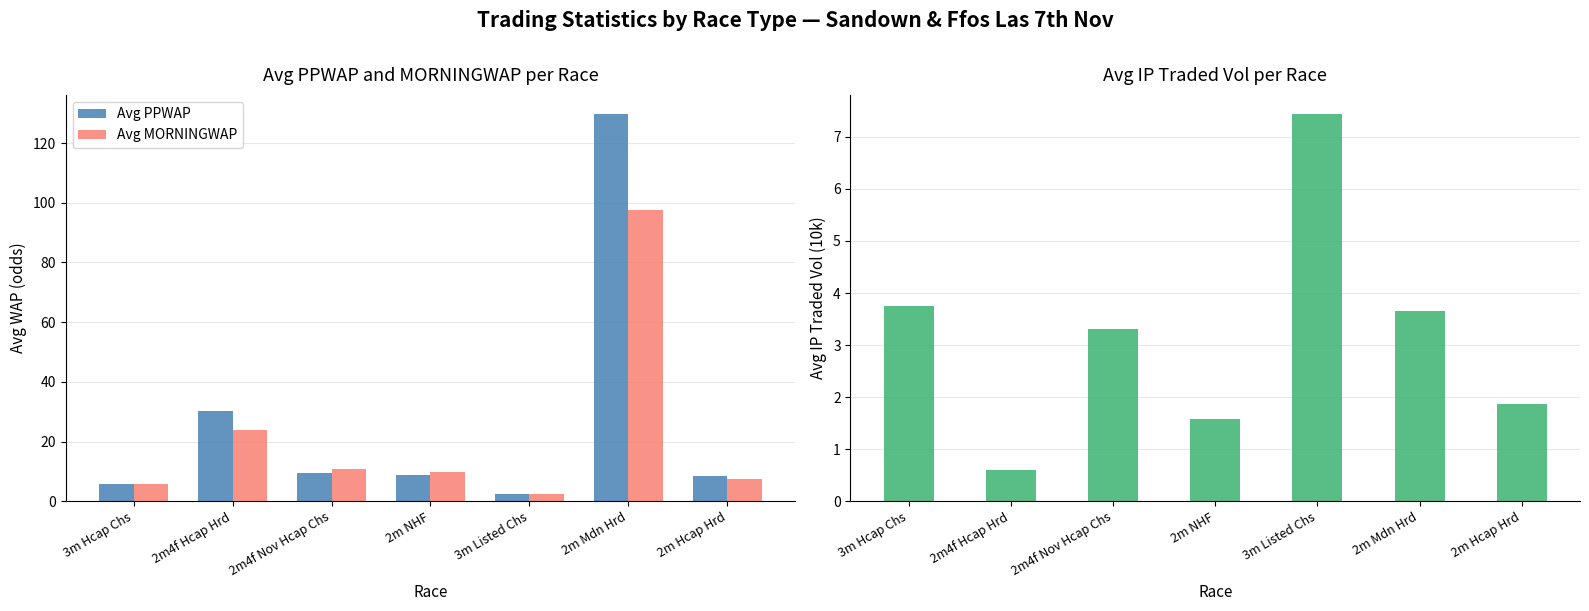

Which category has the lowest value in the Avg IPTRADEDVOL (10k) series?

2m4f Hcap Hrd